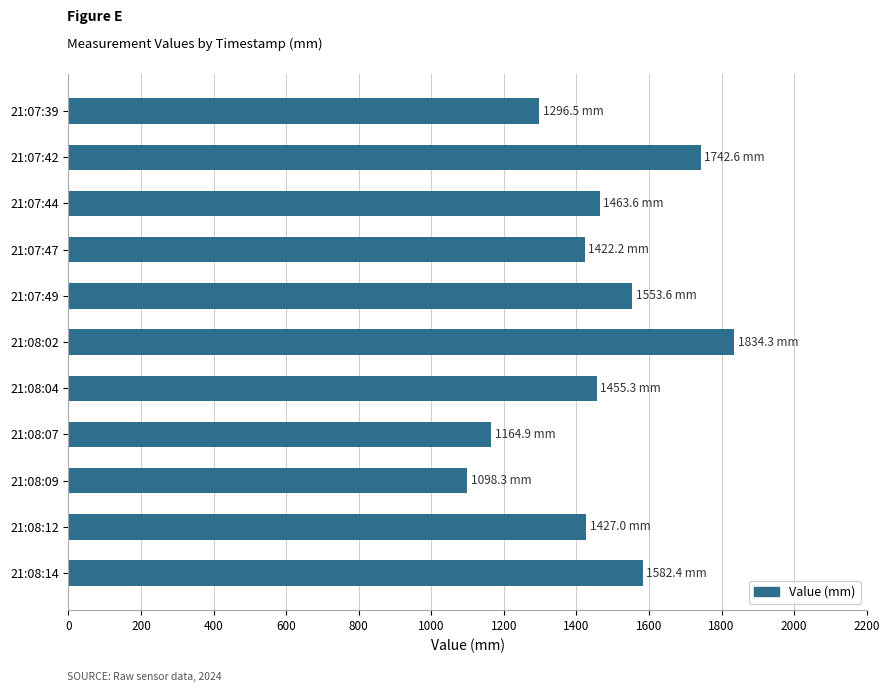

Are the bars grouped side by side (vs. stacked)?

No